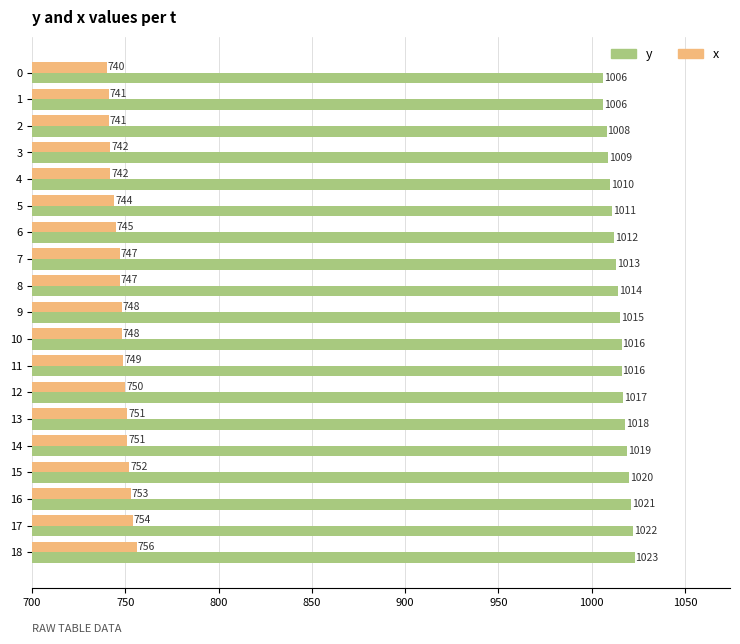

What is the total value across all series at 0?

1746